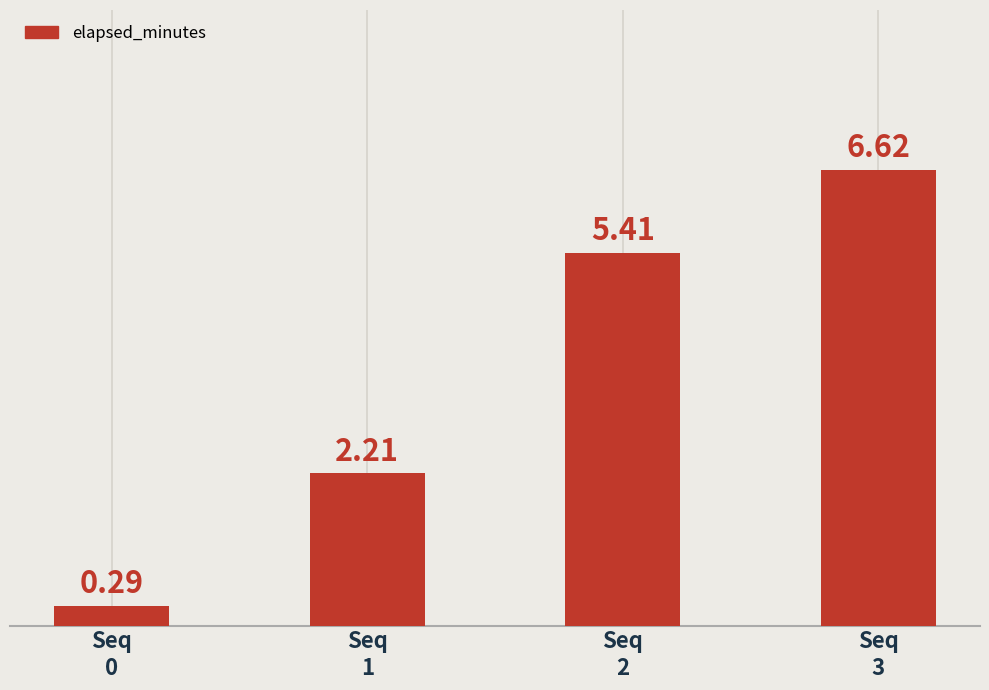

What is the sum of the values at Seq
2 and Seq
1?

7.6